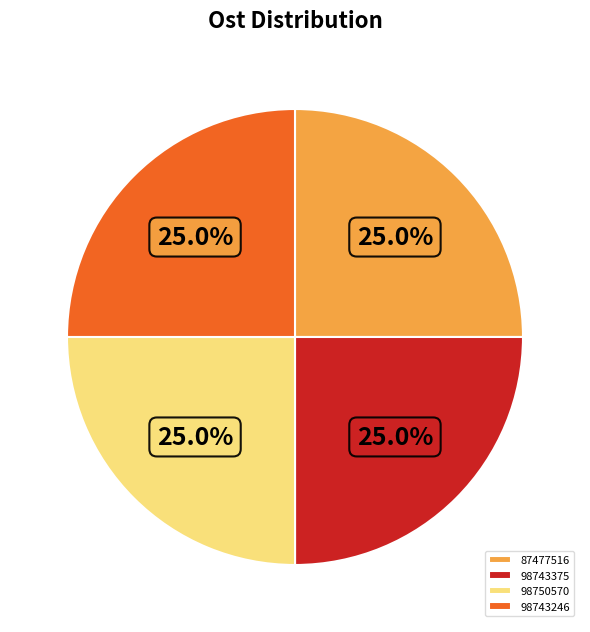

The 87477516 slice represents 40% of the pie. True or false?

False